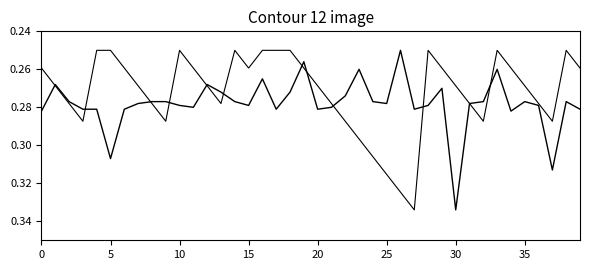

Does the chart have visible grid lines?

No